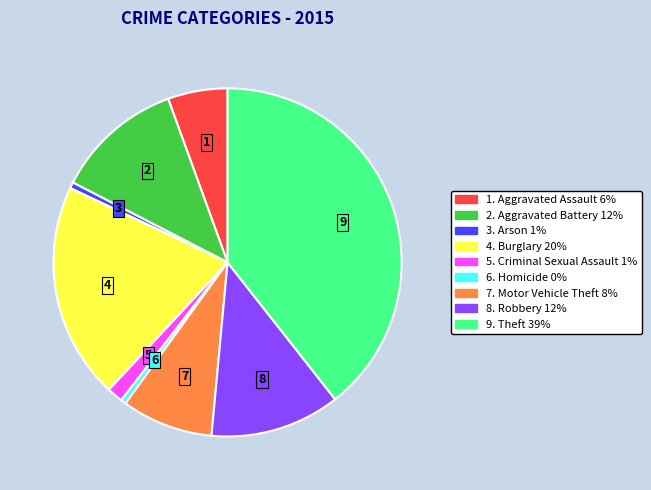

Is there any slice that represents more than half of the pie?

No